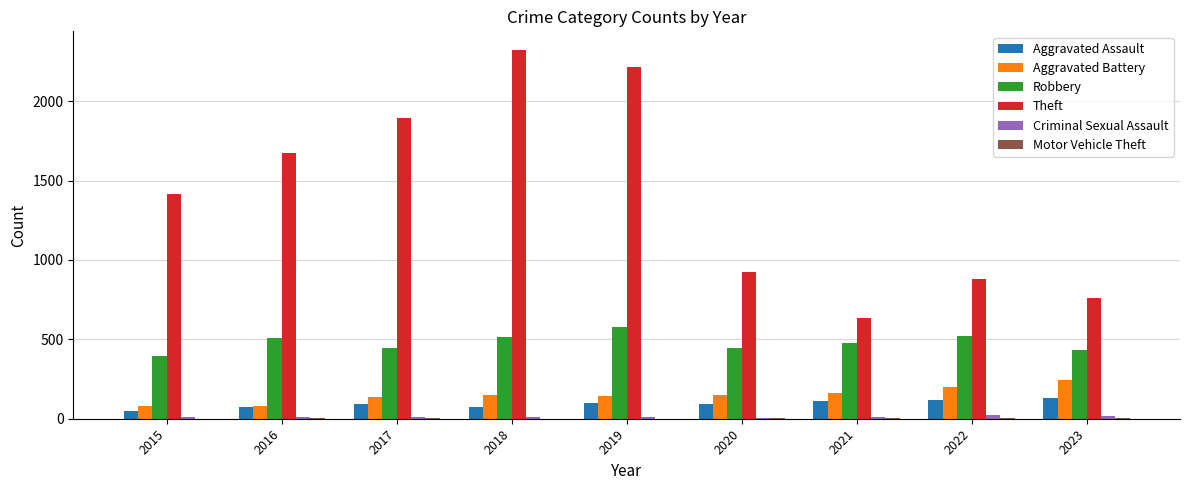

Which series changed the most between 2017 and 2022?

Theft